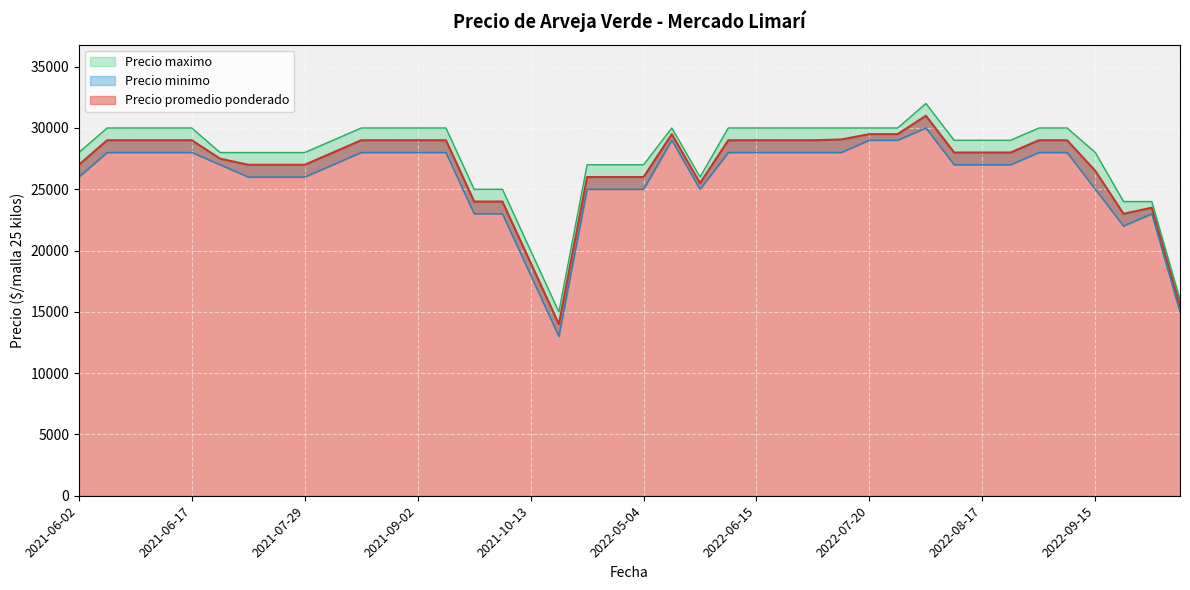

Between 2021-07-14 and 2021-08-19, which series saw the biggest shift?

Precio promedio ponderado